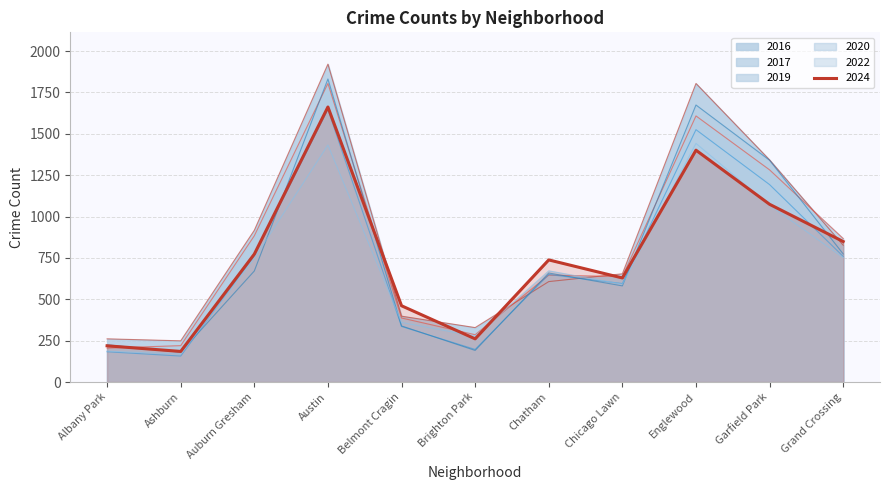

What is the total value across all series at Auburn Gresham?

4755